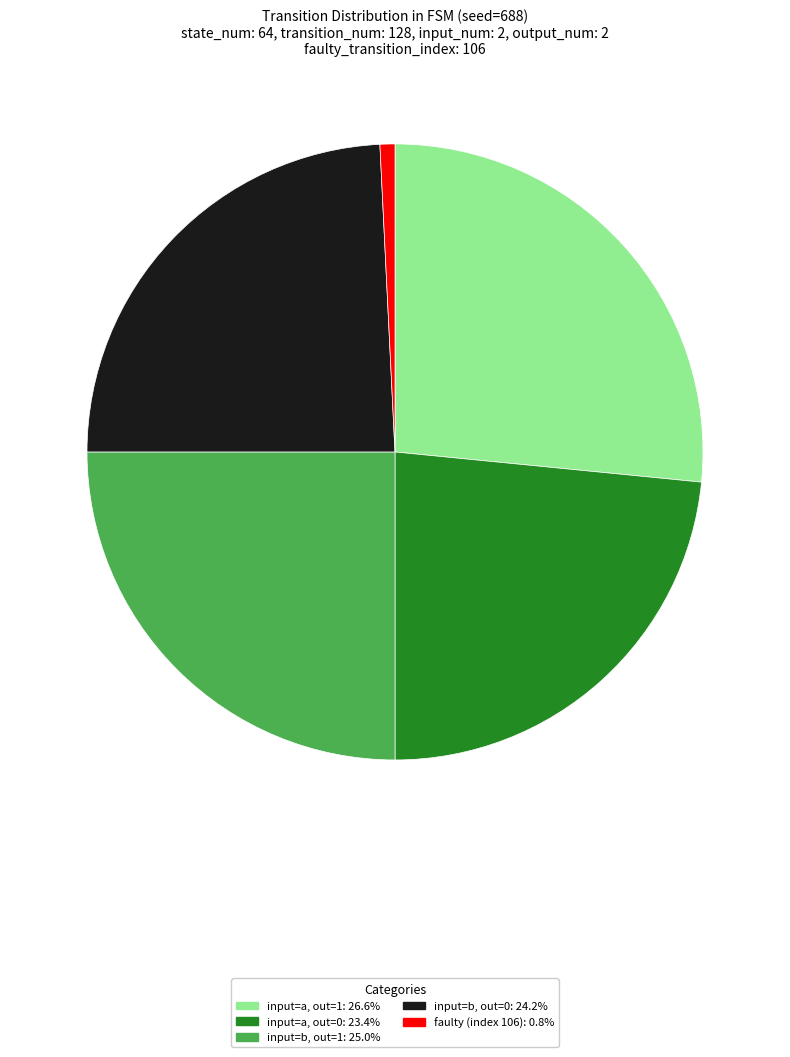

Count the number of slices in the pie.

5